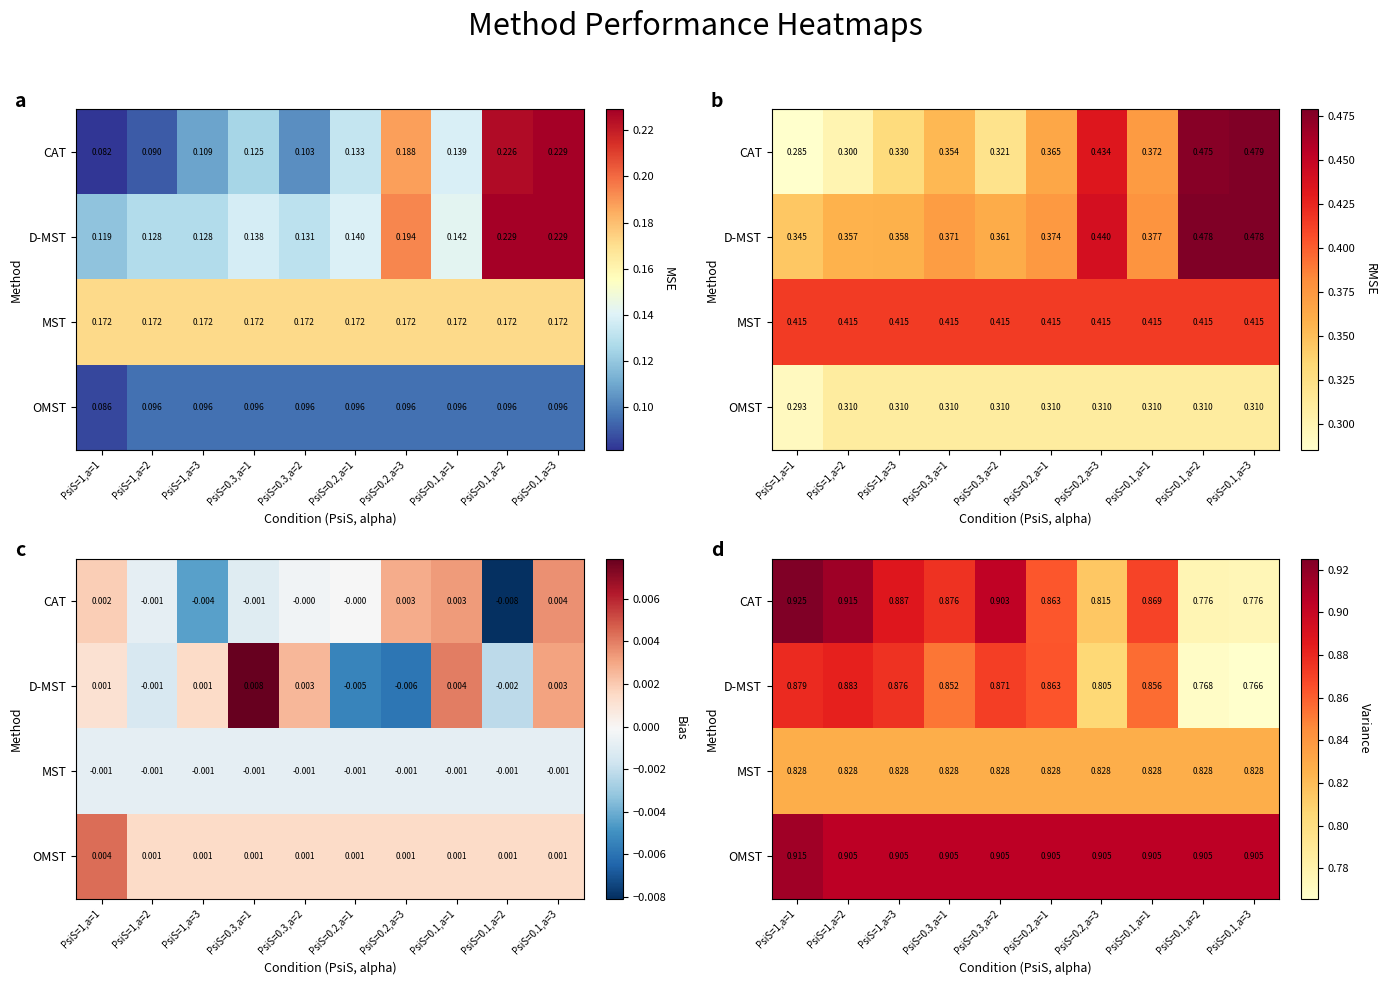

What is the difference between the maximum and minimum values in the D-MST series?

0.1